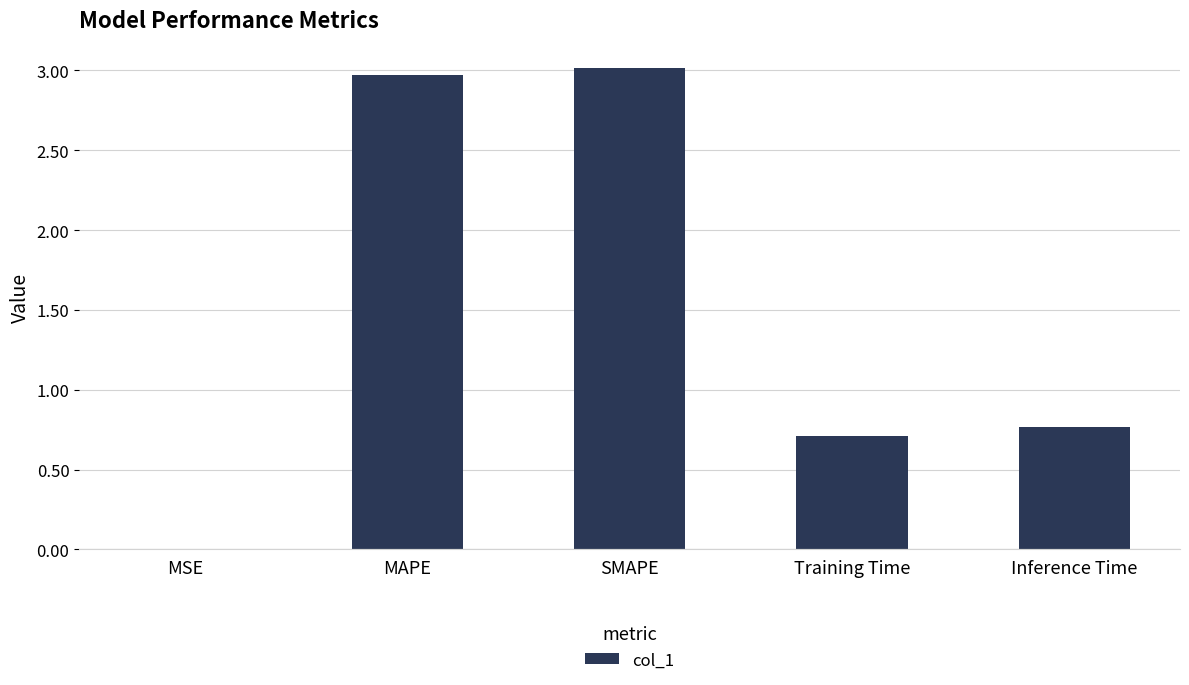

What is the change in value from SMAPE to Training Time?

-2.3